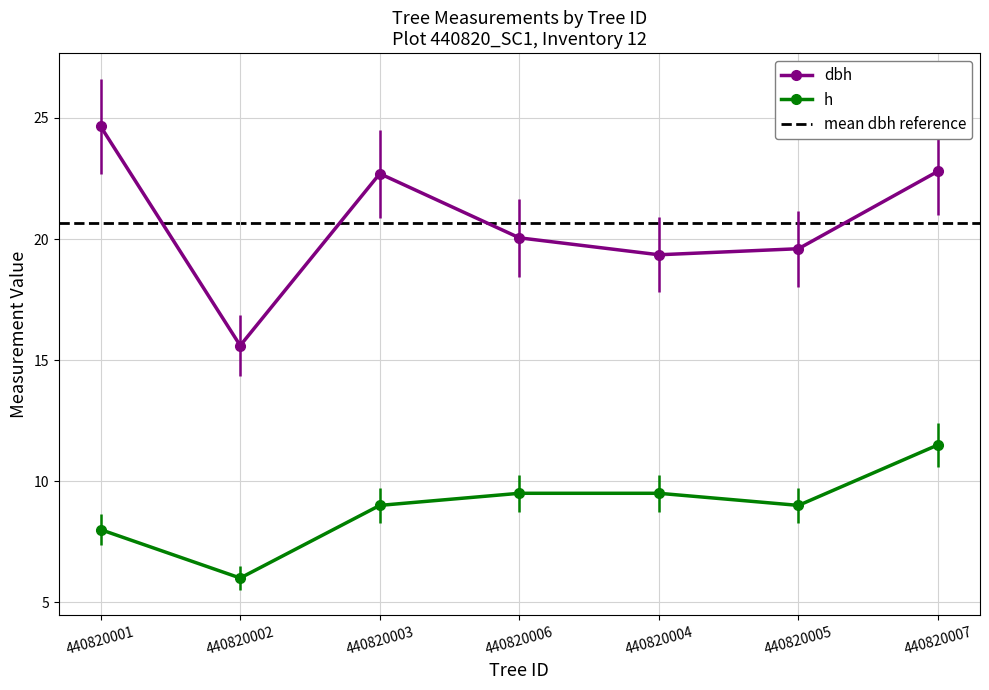

What is the difference between the highest and lowest values at 440820003?

13.7